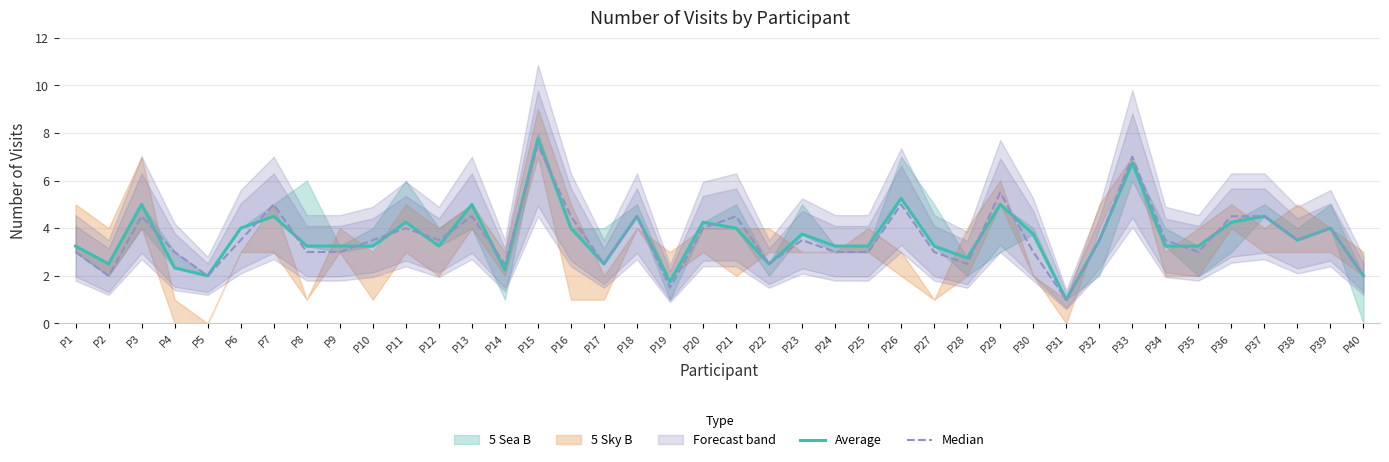

List the labels in order of Median value, smallest first.

P31, P19, P2, P5, P40, P14, P17, P22, P28, P1, P4, P8, P9, P24, P25, P27, P30, P35, P6, P10, P12, P23, P32, P34, P38, P11, P20, P39, P3, P13, P16, P18, P21, P36, P37, P7, P26, P29, P33, P15